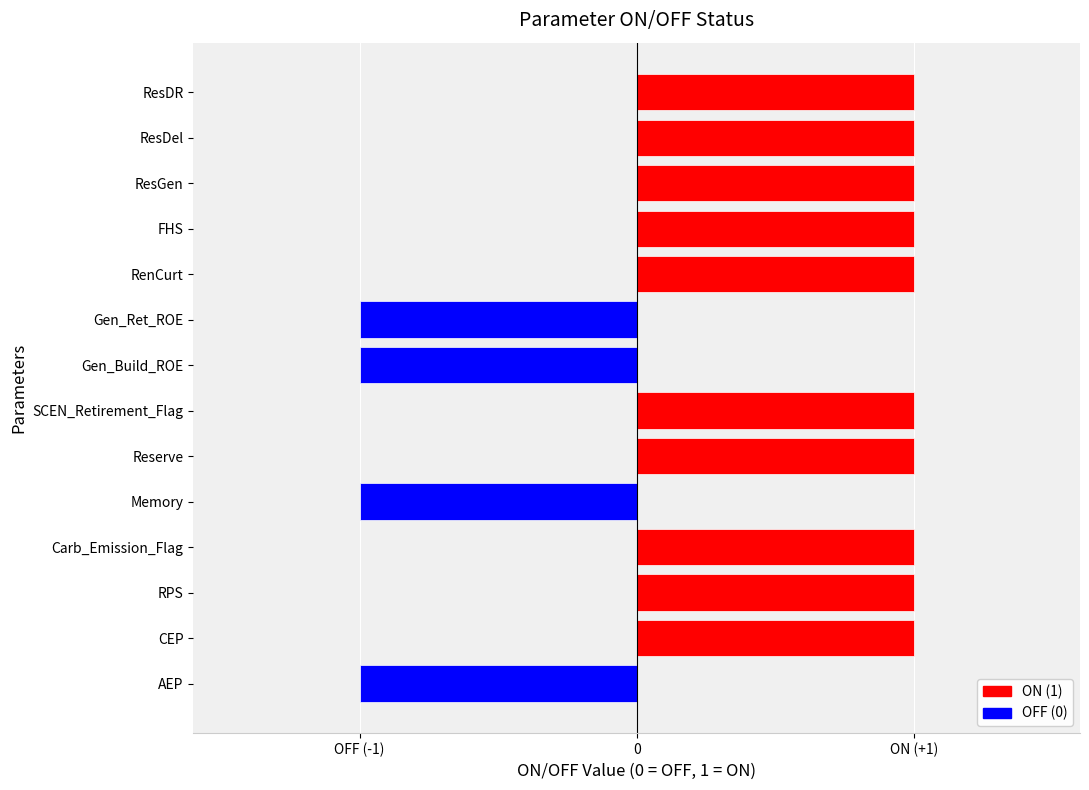

What is the maximum value shown in the chart?

1